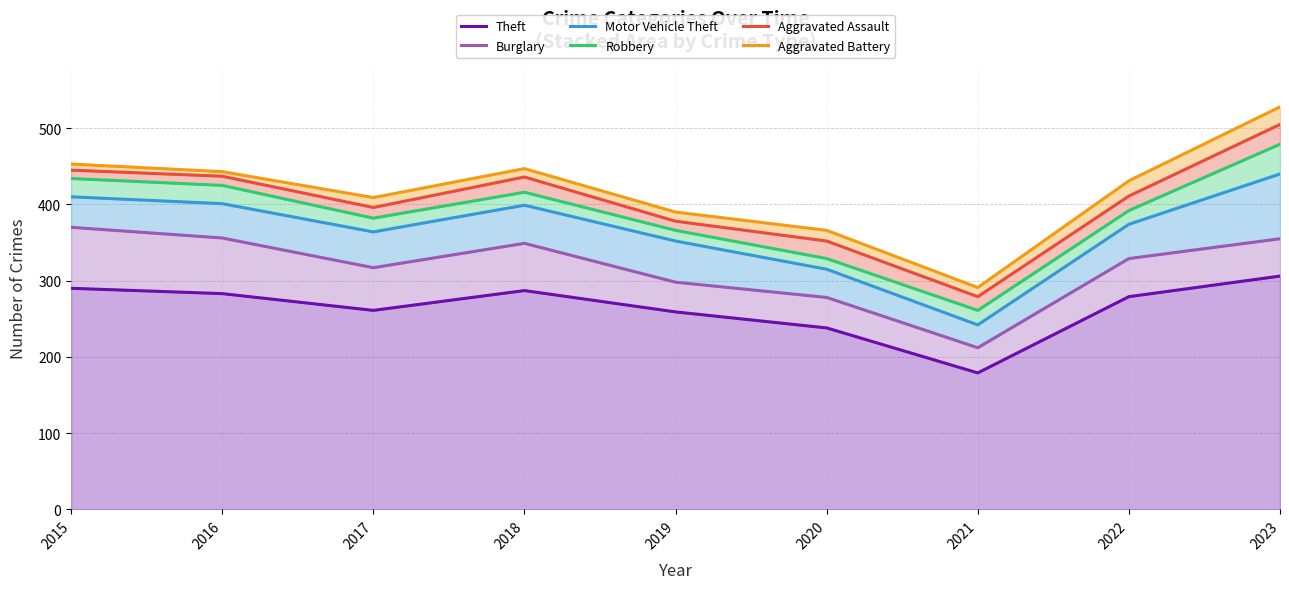

What is the value of the Aggravated Battery point at the 3rd from the left?

409